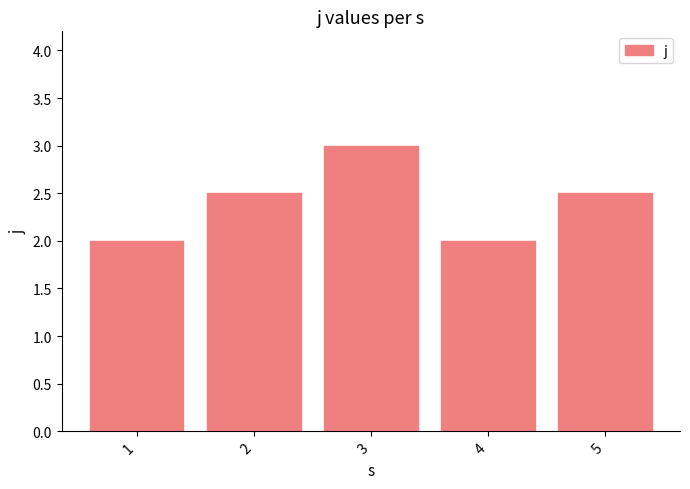

True or false: the data shows 2.0 at 4.

True